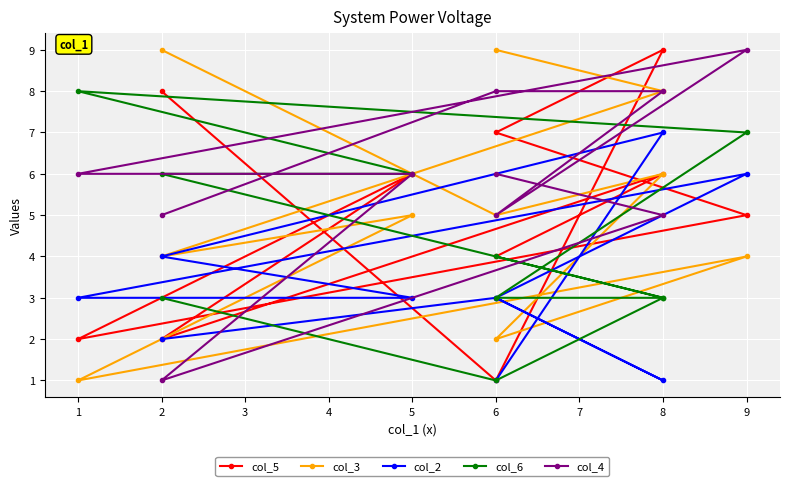

What value does the col_6 series have at 8?

3